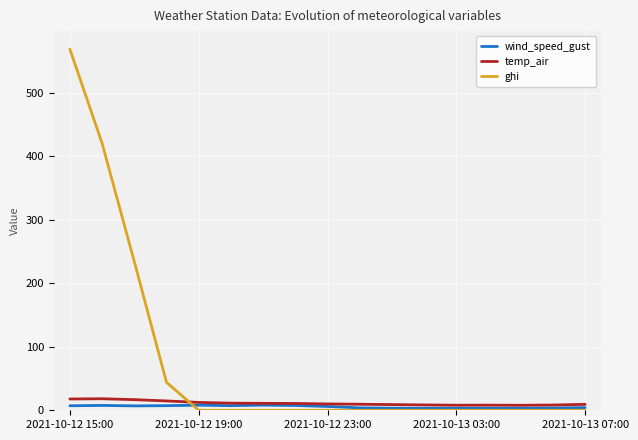

Which series has the widest spread of values?

ghi